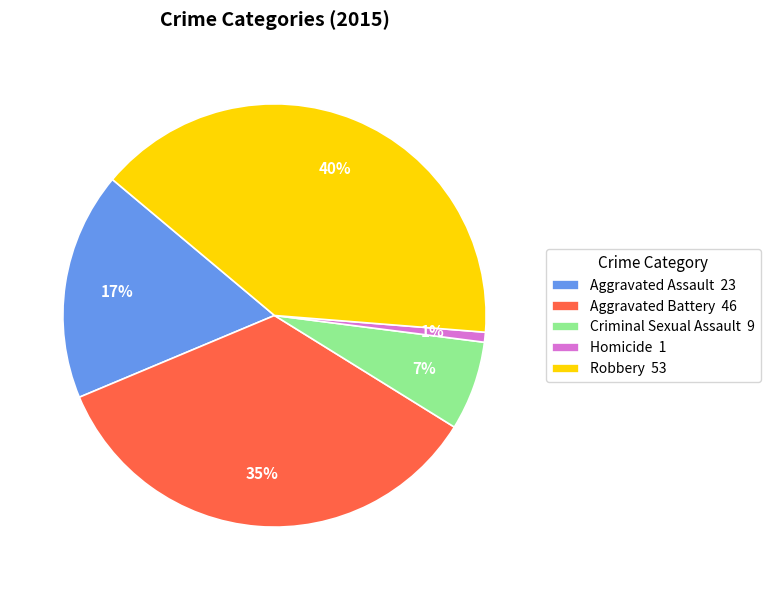

To the nearest percent, what is the difference between the largest and smallest slice percentages?

39%